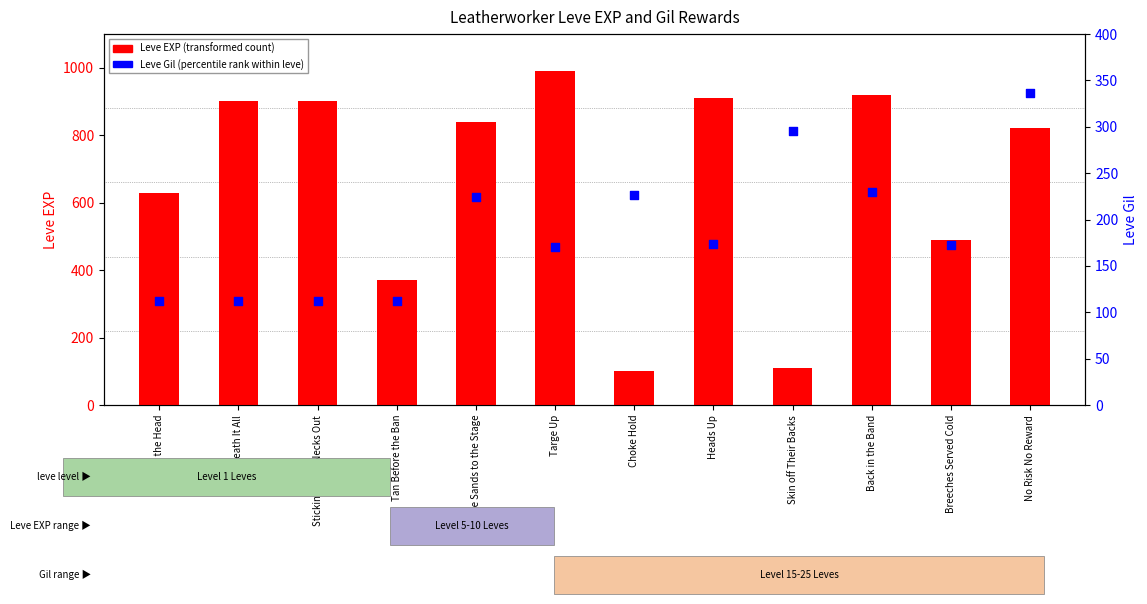

Which series has the largest total across all categories?

Leve EXP